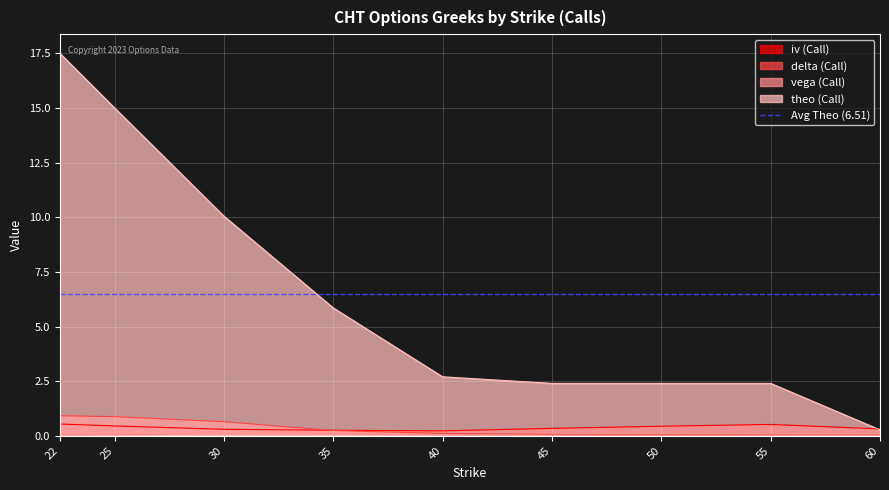

What is the sum of the iv (Call) values at 22 and 50?

1.0